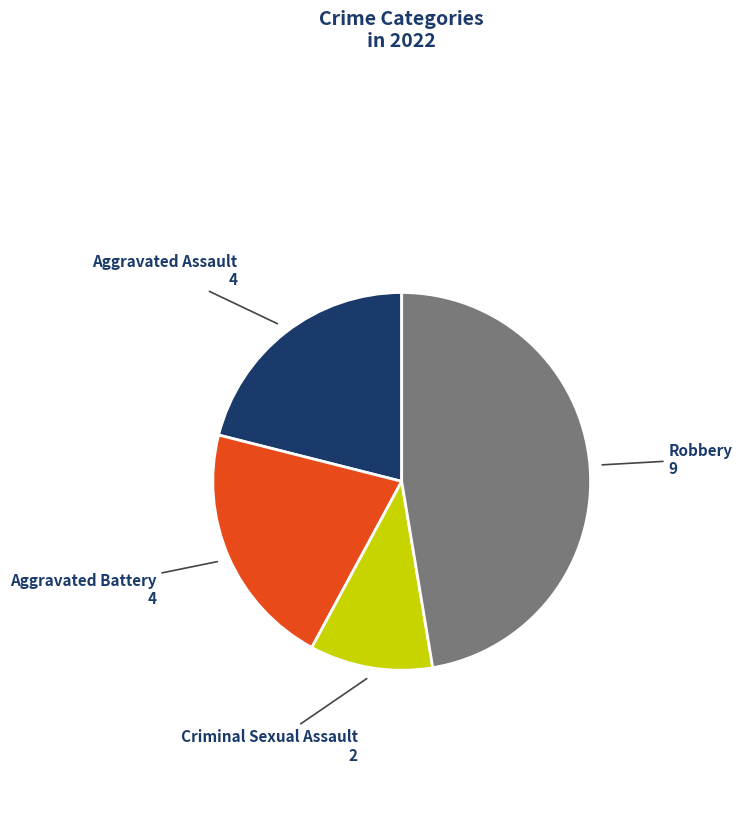

Is there any slice that represents more than half of the pie?

No